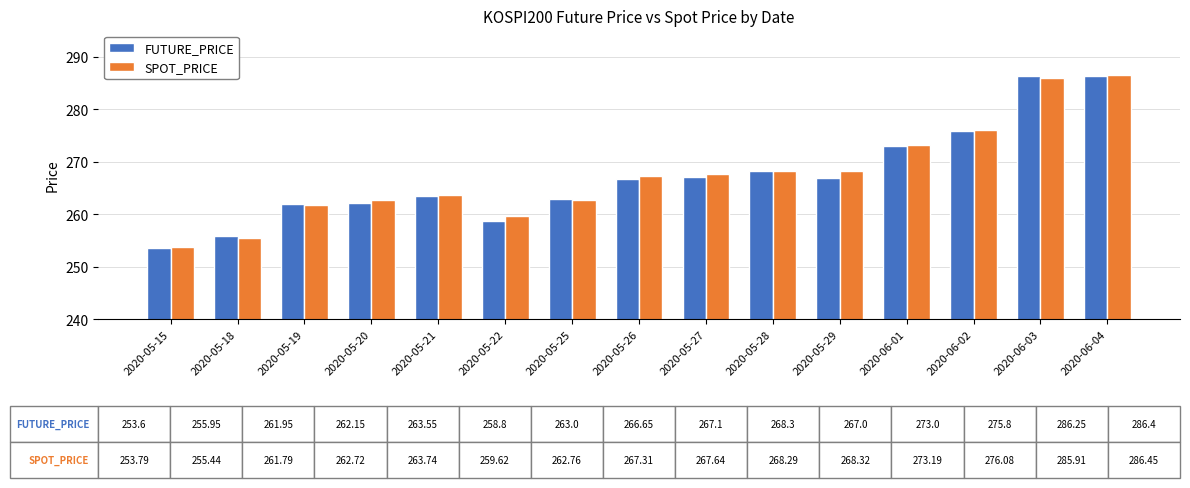

The value of FUTURE_PRICE at 2020-06-04 is 507.1. True or false?

False